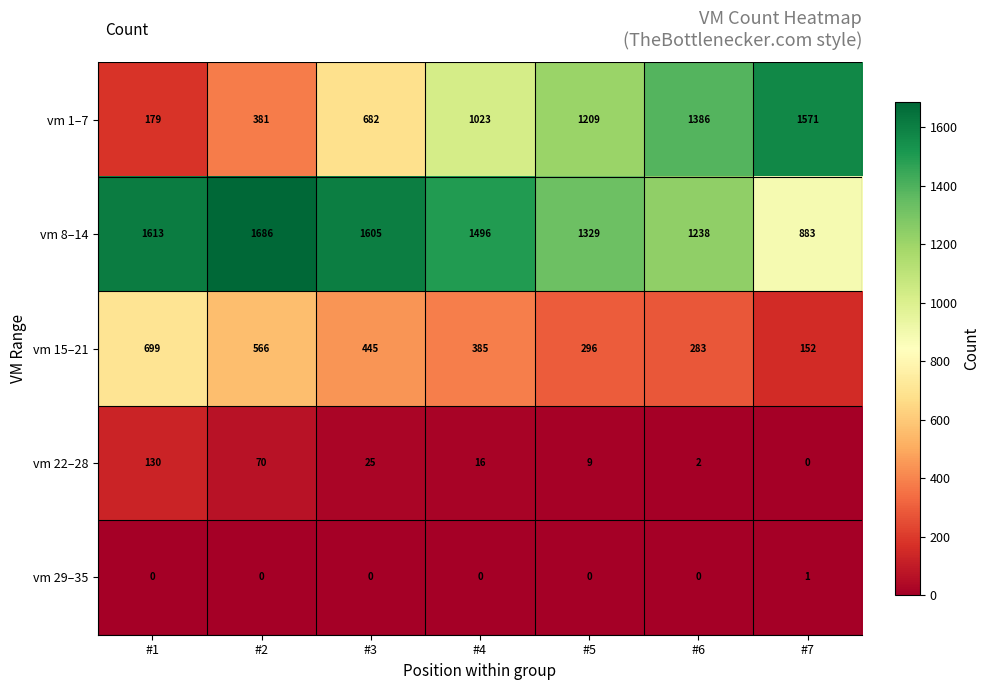

Rank the categories by vm 1–7 value from highest to lowest.

#7, #6, #5, #4, #3, #2, #1